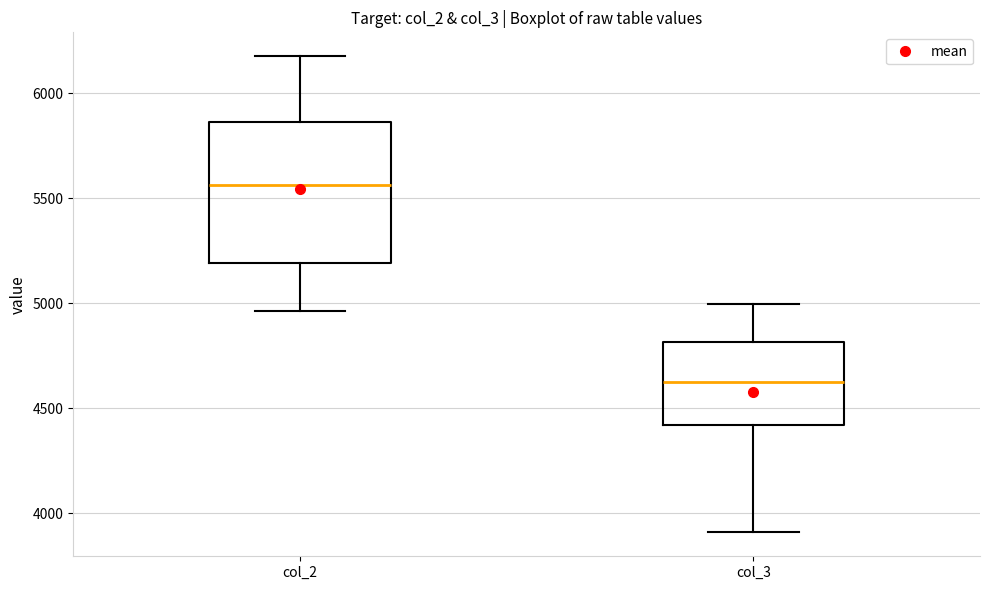

Reading left to right, read every box against the y-axis: the position of its median line, the range the box covers, and the ends of its whiskers. The values are not printed on the chart, so give them approximately, as read against the axis.

col_2: median 5550, box 5200 to 5850, whiskers 4950 to 6200
col_3: median 4650, box 4400 to 4800, whiskers 3900 to 5000